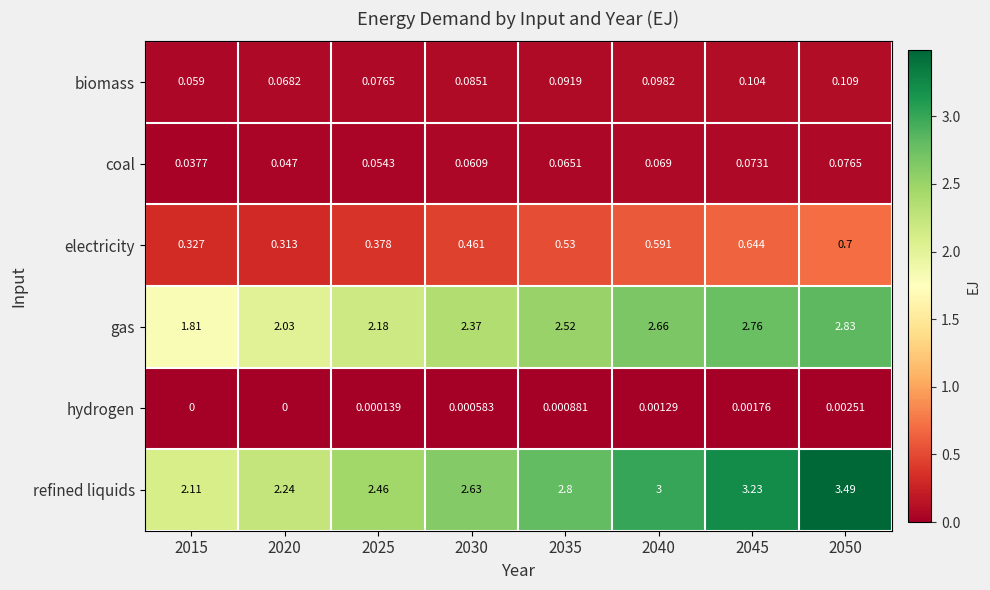

Which series has the largest total across all categories?

refined liquids